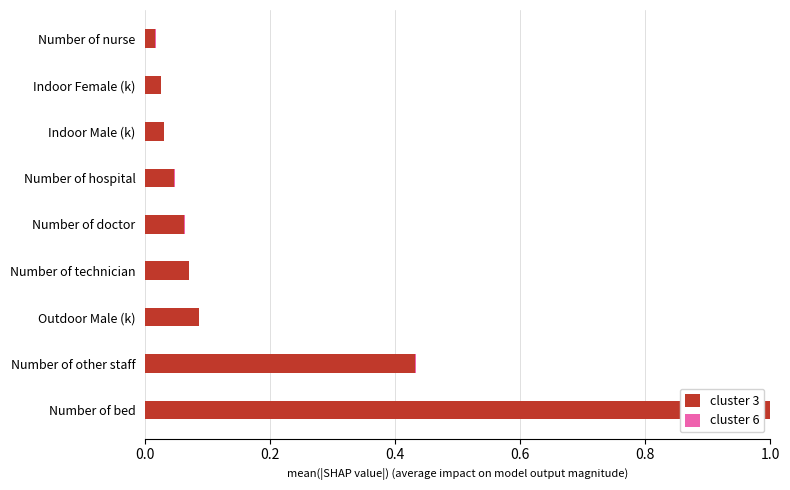

At which label does cluster 3 reach its peak?

Number of bed